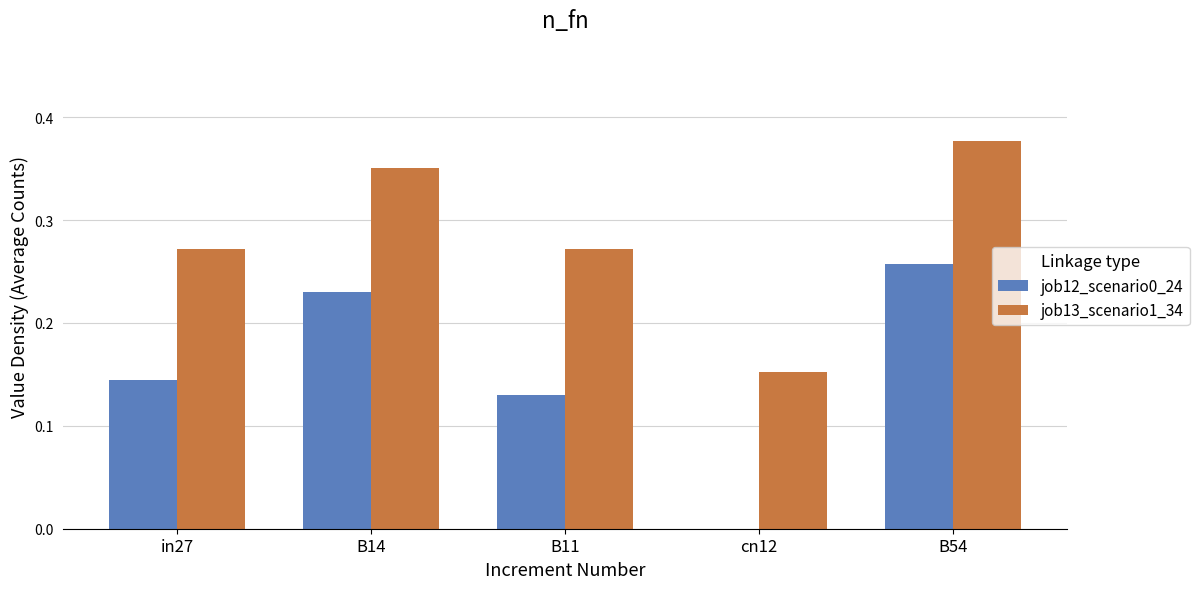

Which series has the widest spread of values?

job12_scenario0_24